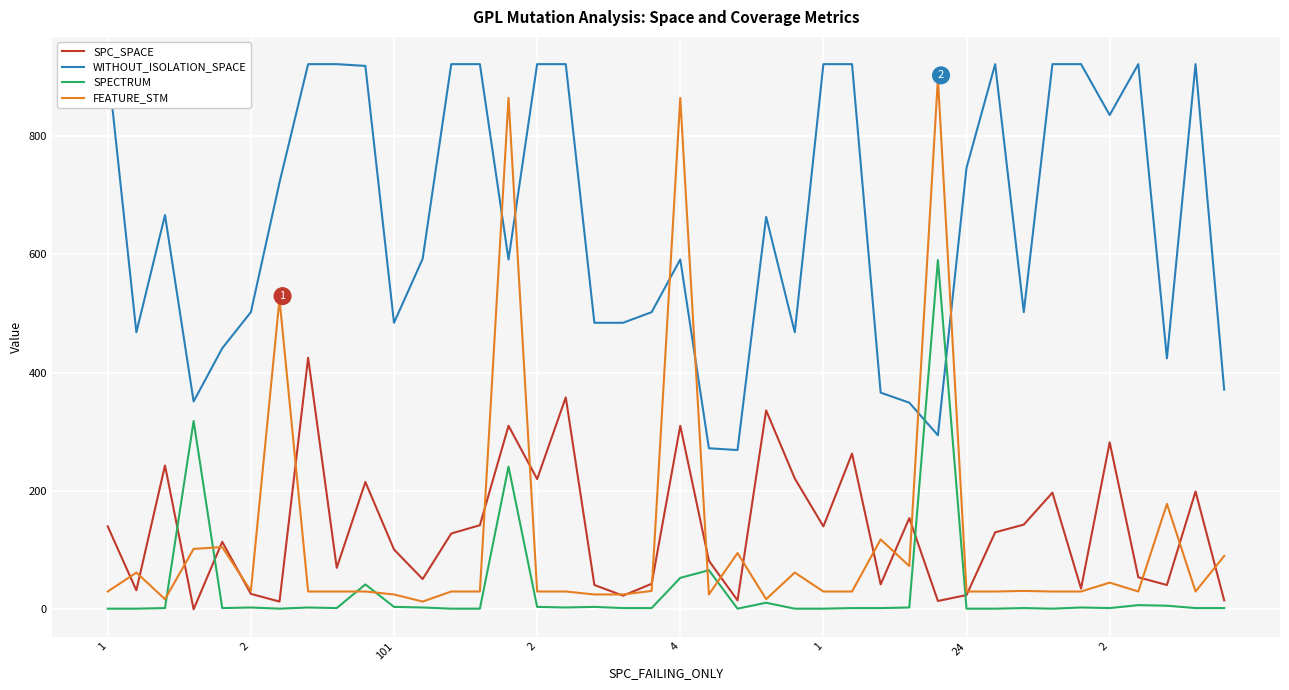

What is the label of the 1st point from the left?

1